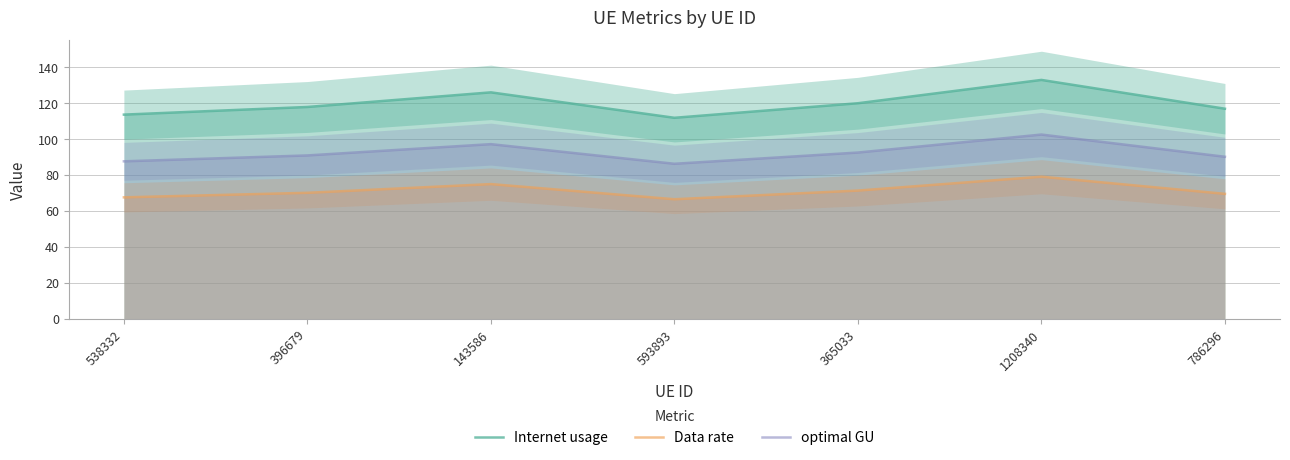

What is the difference between the optimal GU values at 143586 and 538332?

9.6